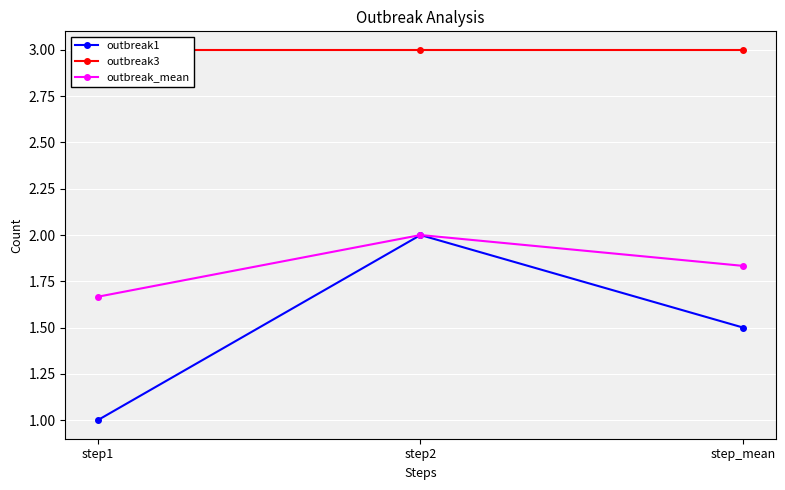

What is the total value across all series at step1?

5.7